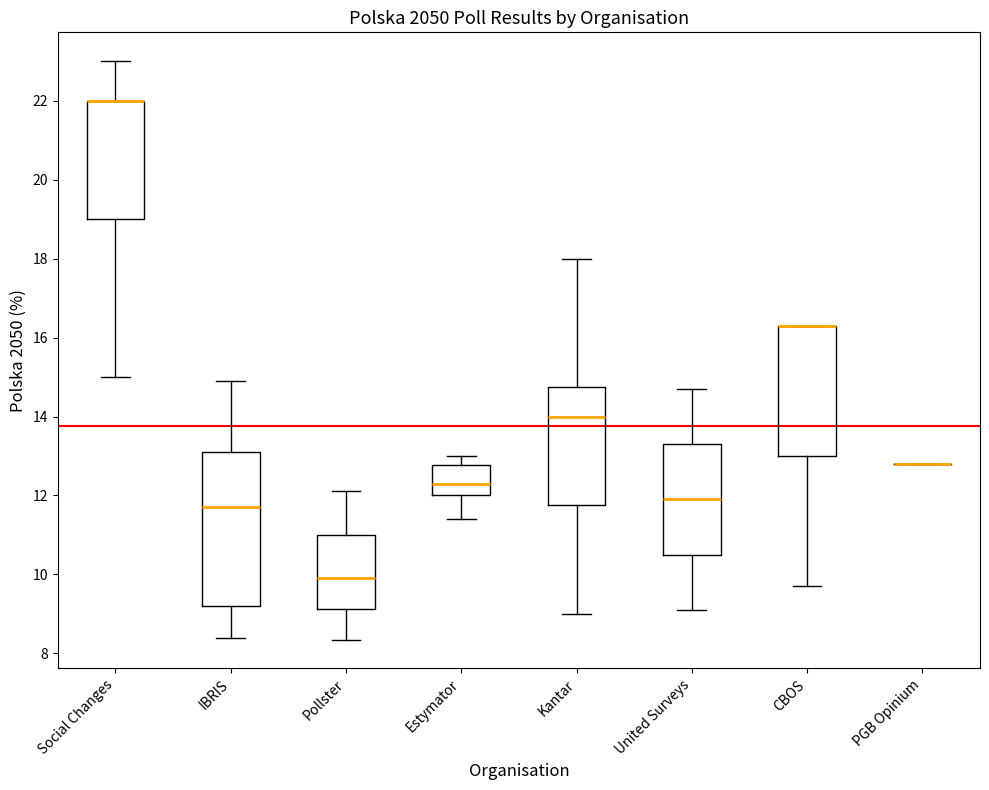

Reading left to right, read every box against the y-axis: the position of its median line, the range the box covers, and the ends of its whiskers. The values are not printed on the chart, so give them approximately, as read against the axis.

Social Changes: median 22.0 (drawn on the box's upper edge), box 19.0 to 22.0, whiskers 15.0 to 23.0
IBRIS: median 11.8, box 9.2 to 13.2, whiskers 8.4 to 15.0
Pollster: median 10.0, box 9.2 to 11.0, whiskers 8.4 to 12.2
Estymator: median 12.4, box 12.0 to 12.8, whiskers 11.4 to 13.0
Kantar: median 14.0, box 11.8 to 14.8, whiskers 9.0 to 18.0
United Surveys: median 12.0, box 10.6 to 13.4, whiskers 9.2 to 14.8
CBOS: median 16.4 (drawn on the box's upper edge), box 13.0 to 16.4, whiskers 9.8 to 16.4
PGB Opinium: box collapsed to a line at 12.8, whiskers 12.8 to 12.8